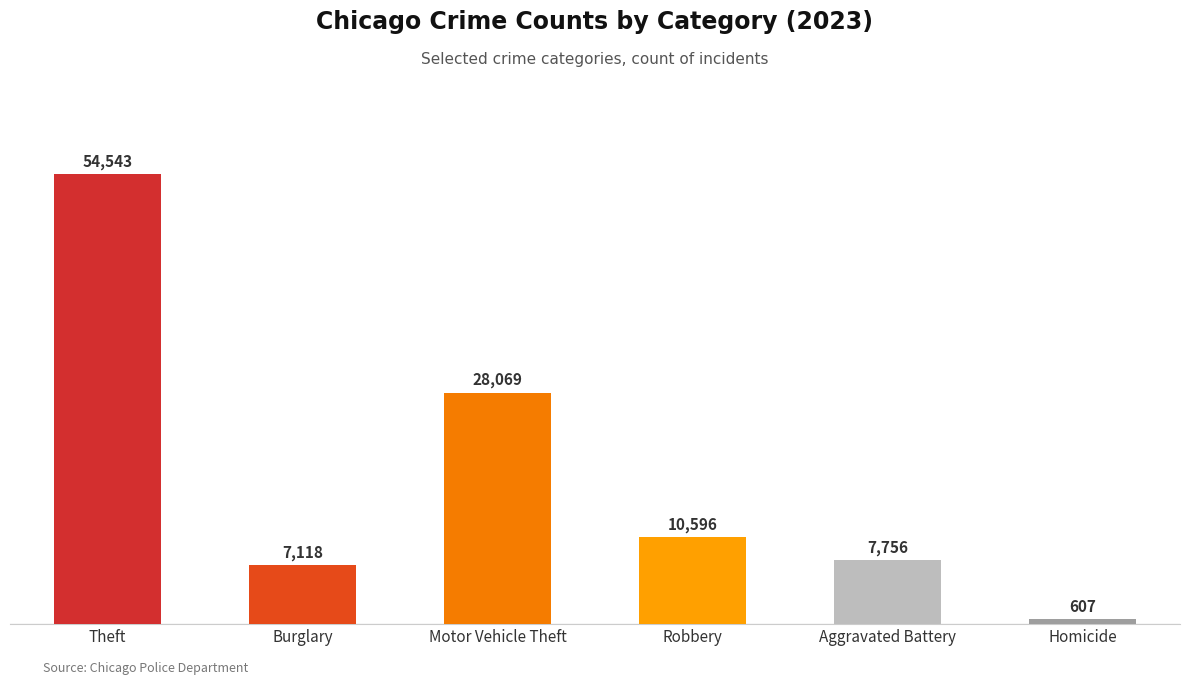

At which category does the chart reach its peak across all series?

Theft